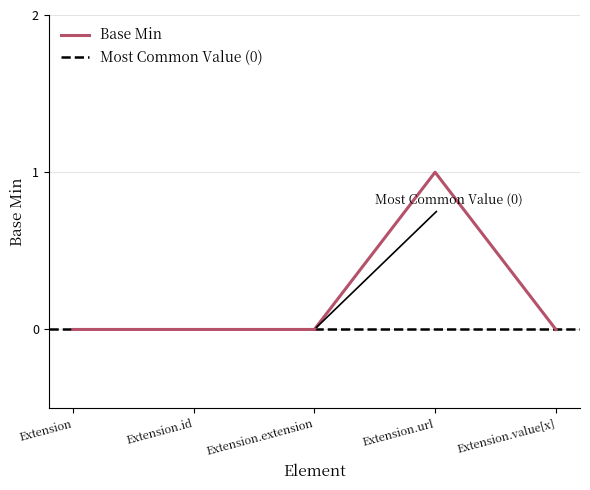

The value of Base Min at Extension is 1. True or false?

False